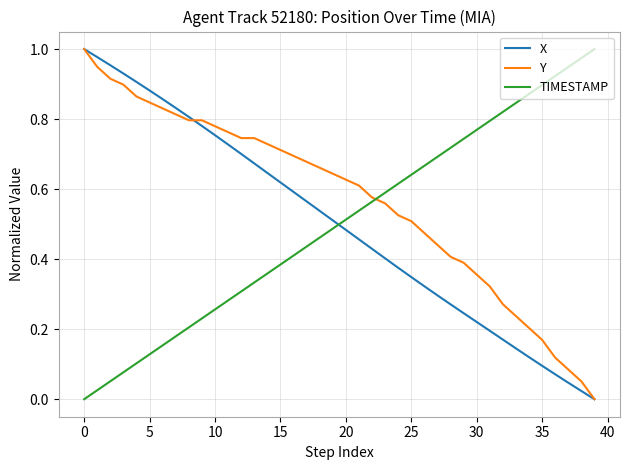

How many lines are shown in the chart?

3